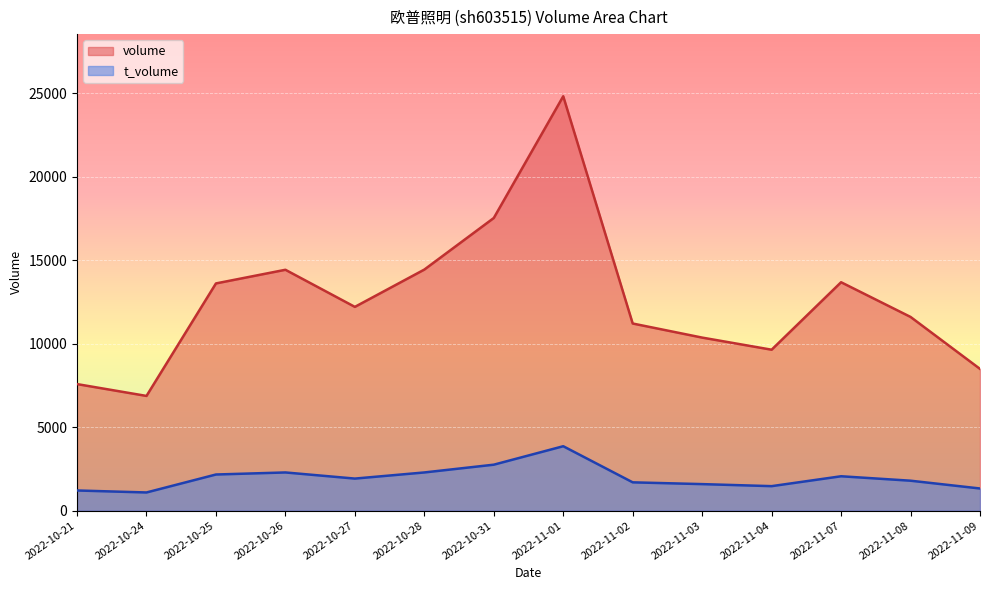

What position from the right is 2022-11-09?

1